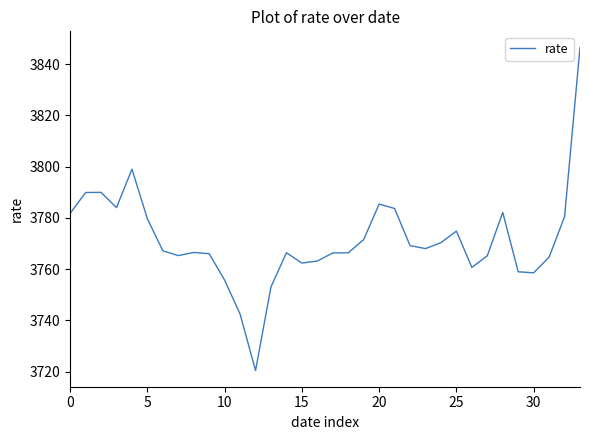

What is the difference between the maximum and minimum values?

126.0